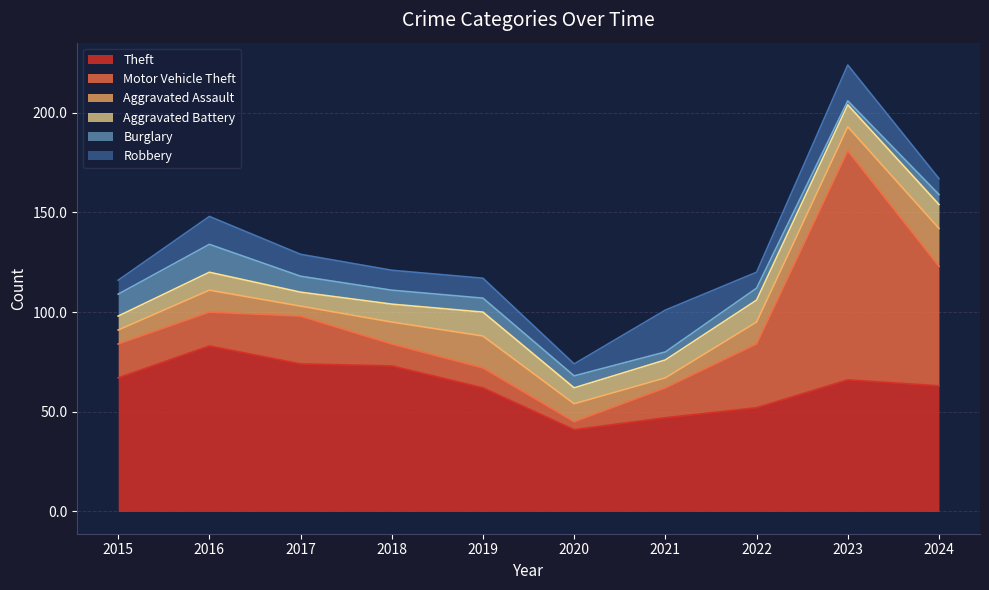

Rank the categories by Motor Vehicle Theft value from lowest to highest.

2020, 2019, 2018, 2021, 2015, 2016, 2017, 2022, 2024, 2023